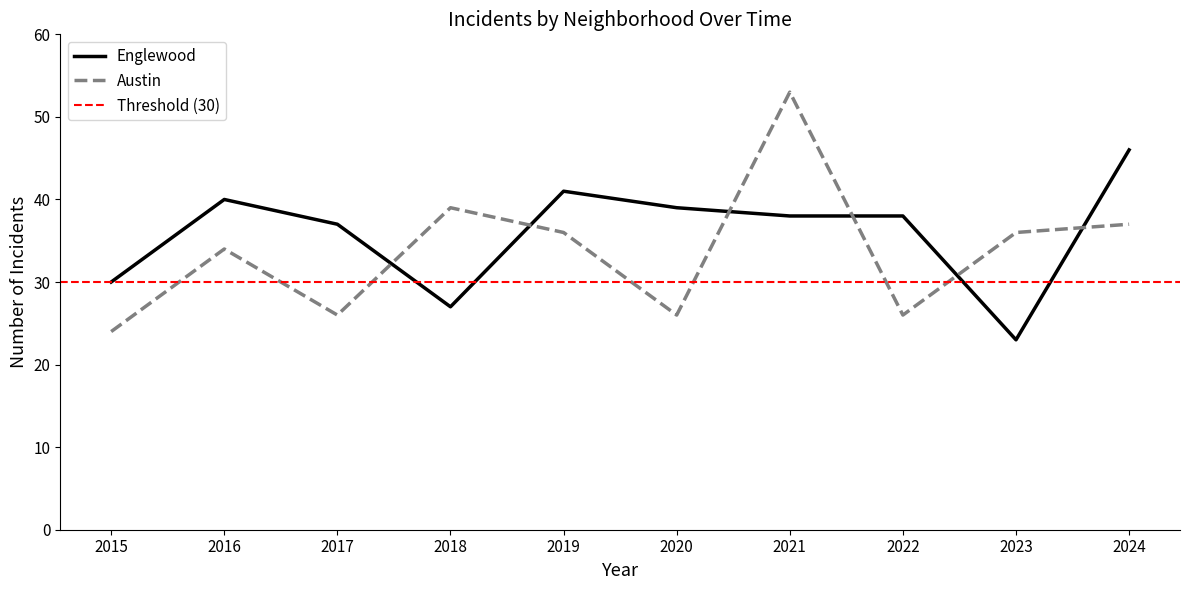

True or false: Austin has a value of 39 at 2018.

True